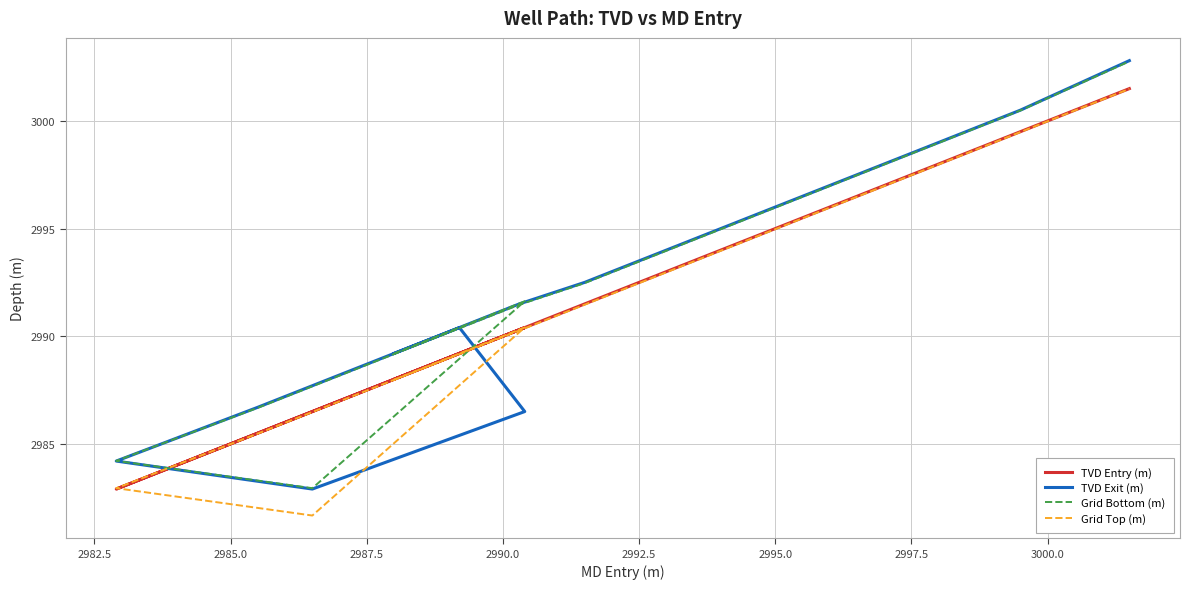

True or false: Grid Bottom (m) has a value of 823.4 at 19.

False